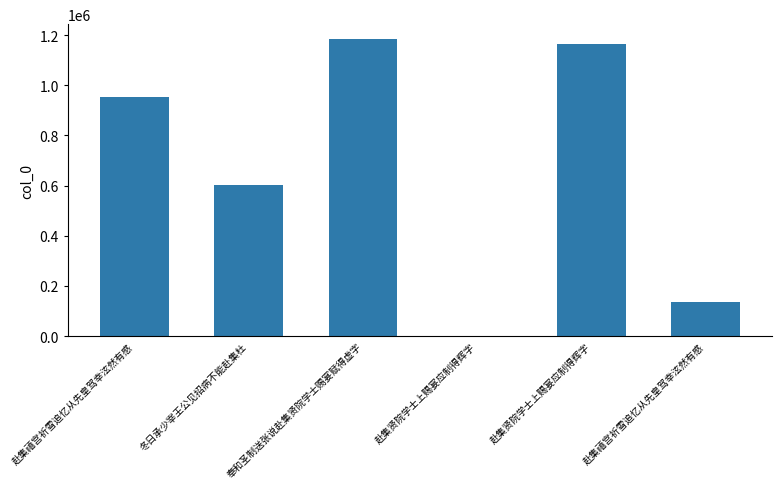

Which label corresponds to the smallest value in the chart?

赴集贤院学士上赐宴应制得辉字